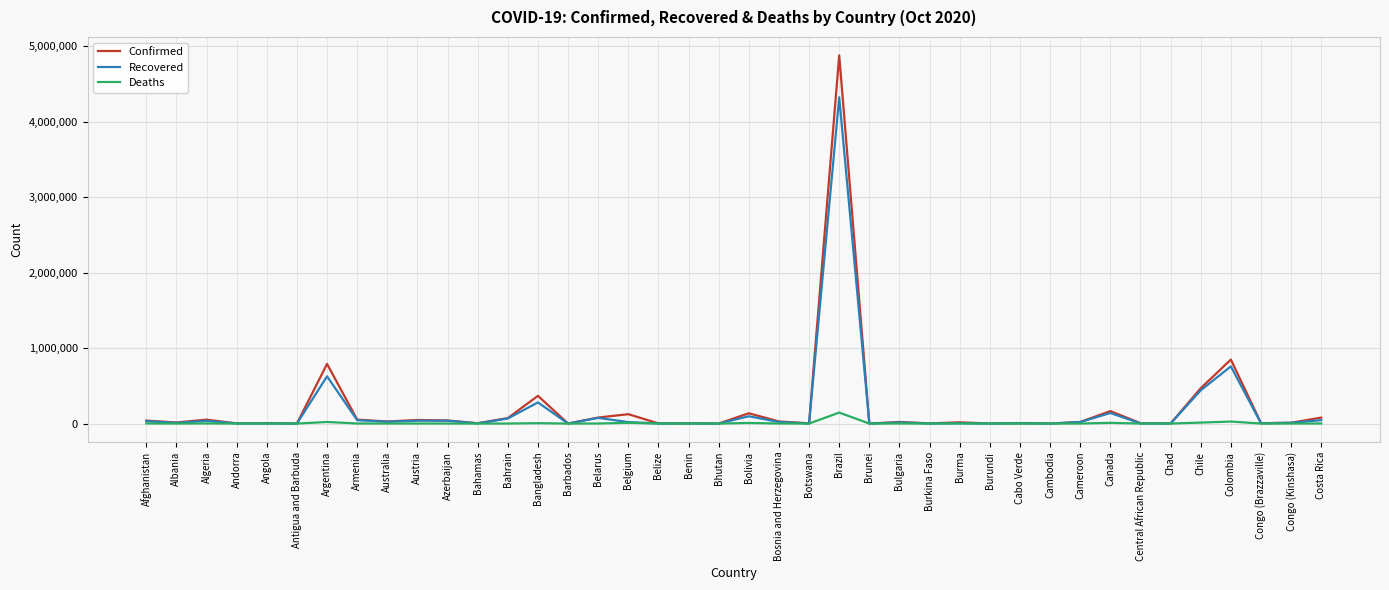

True or false: Recovered has a value of 1088334 at Colombia.

False